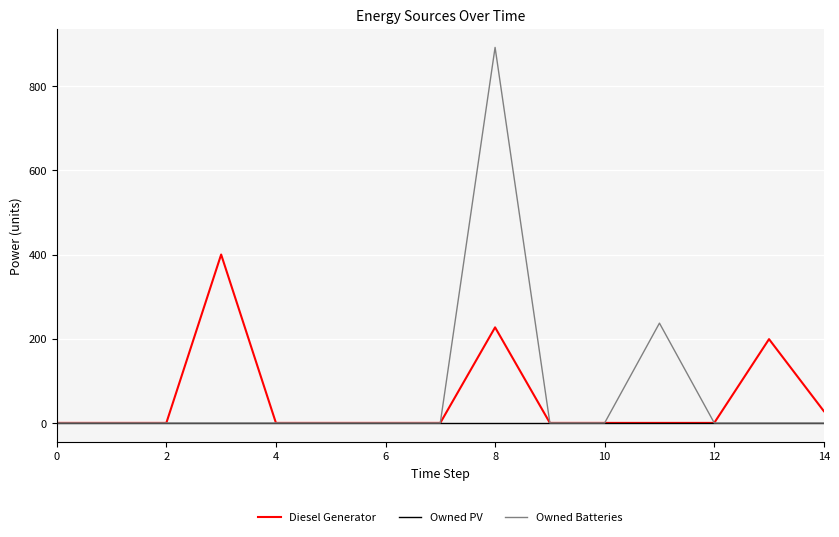

What is the greatest value displayed?

892